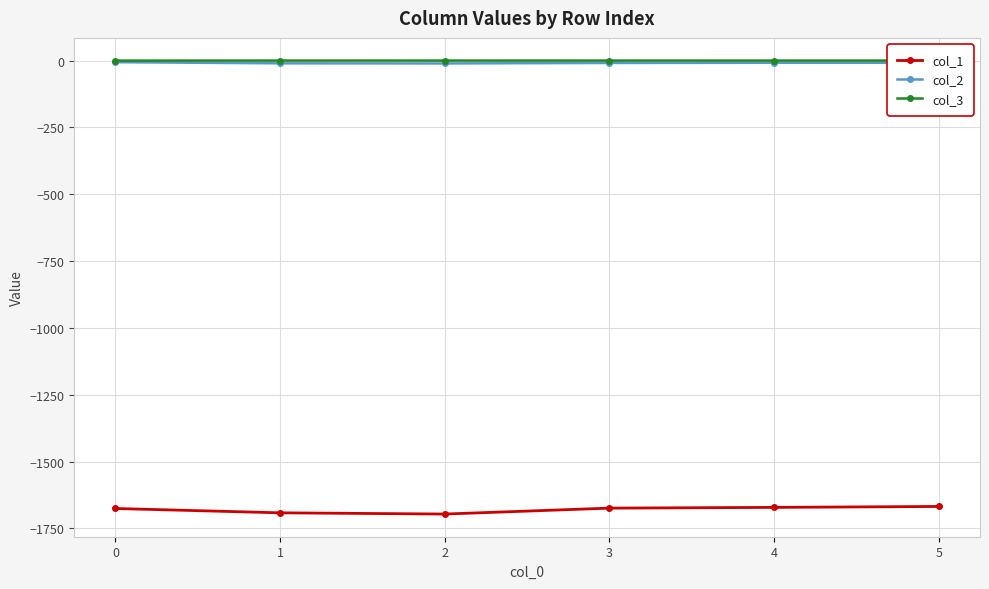

The col_2 series shows -6.1 at 0. True or false?

True